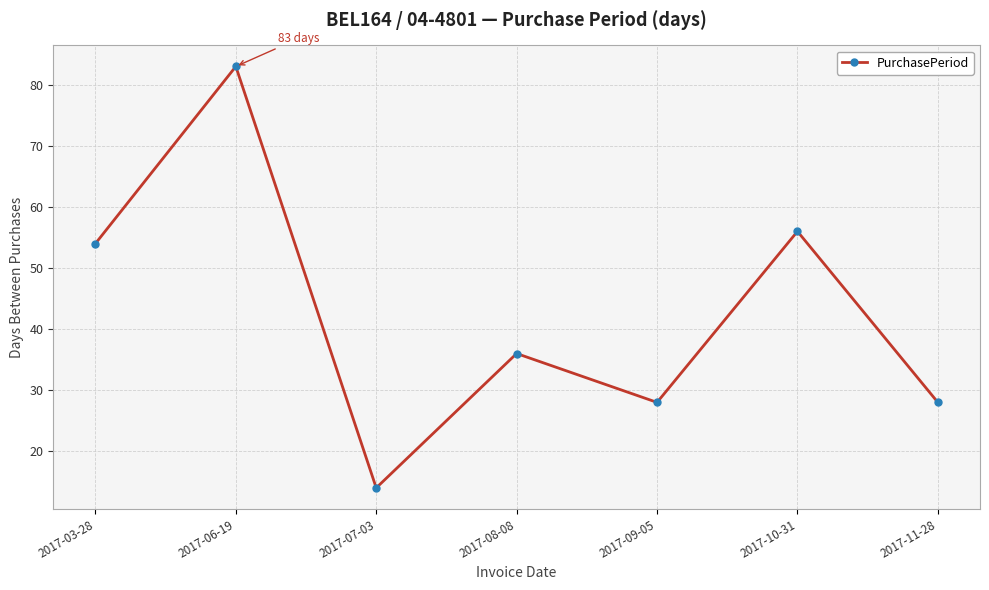

What is the ratio of the value at 2017-03-28 to the value at 2017-07-03?

3.9